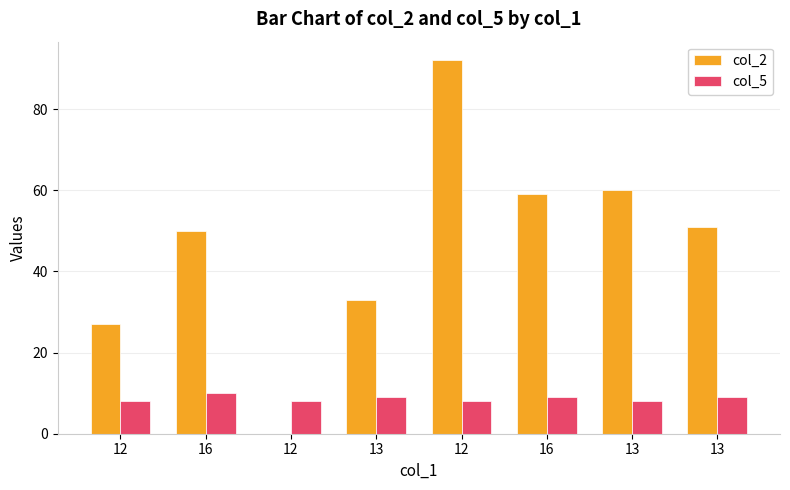

Count the number of categories in the chart.

8